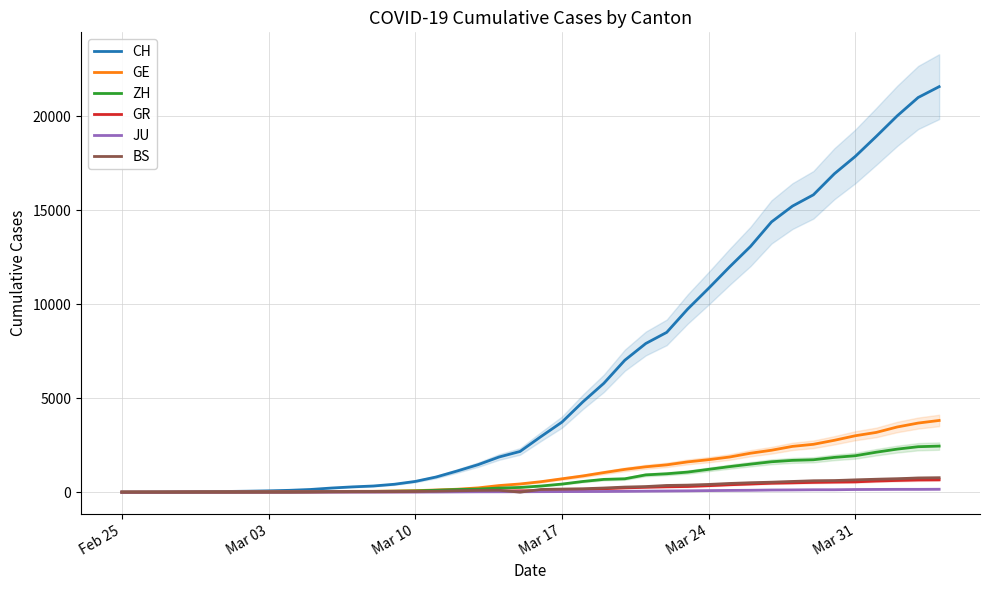

Is it true that ZH equals 59 at 11?

False